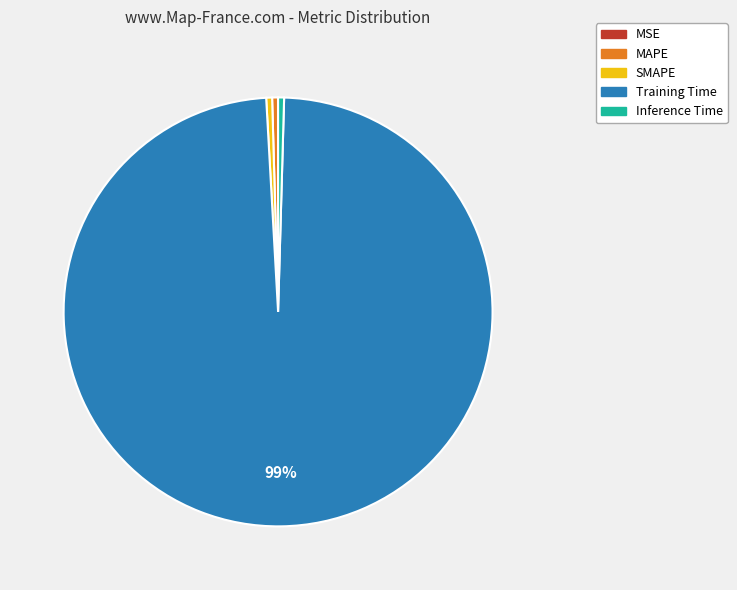

To the nearest percent, what is the average slice percentage?

20%